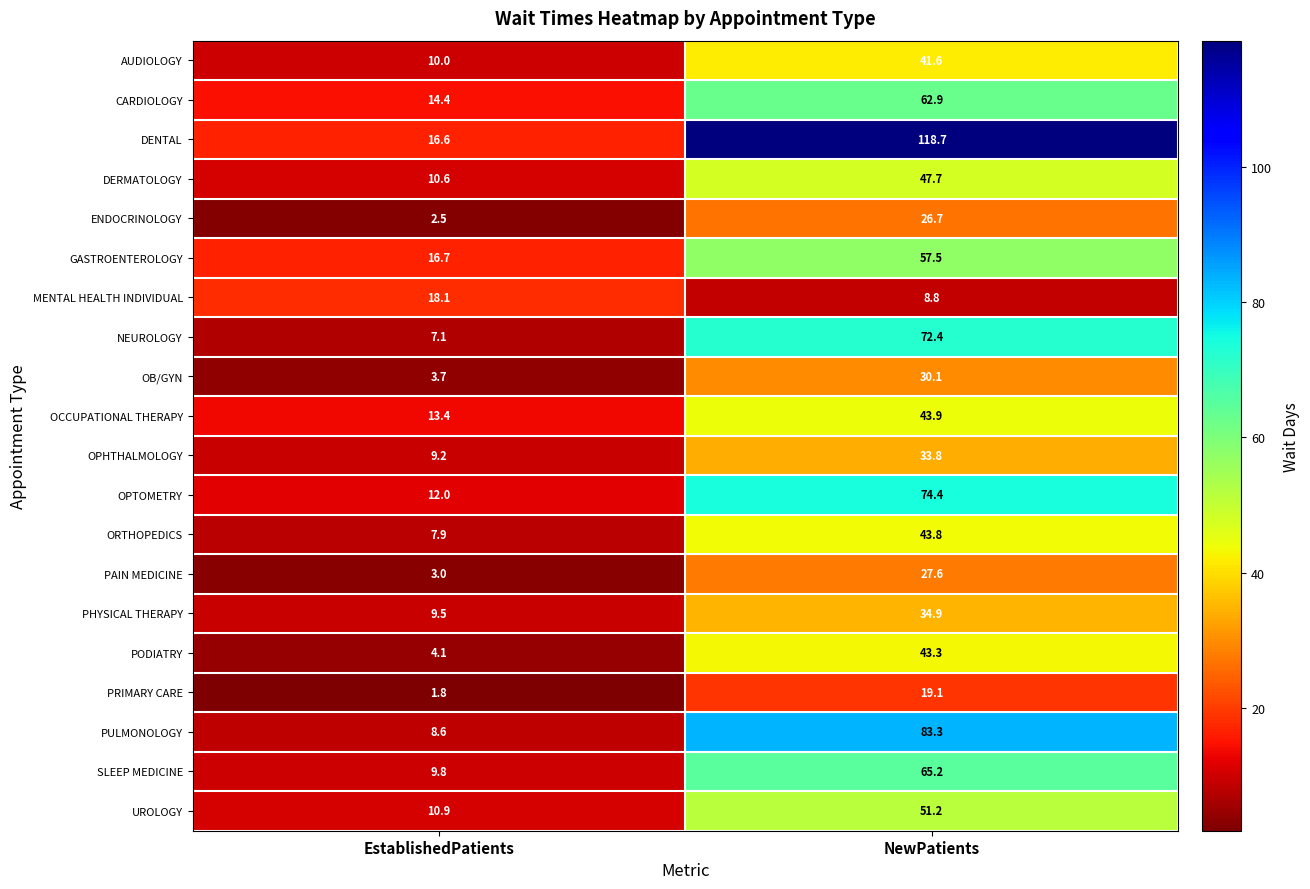

Which label corresponds to the largest value in the chart?

NewPatients